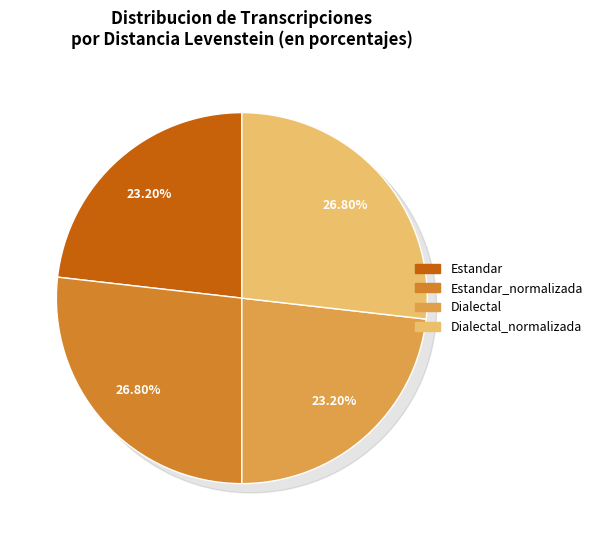

What percentage is NOT represented by Dialectal?

76.8%